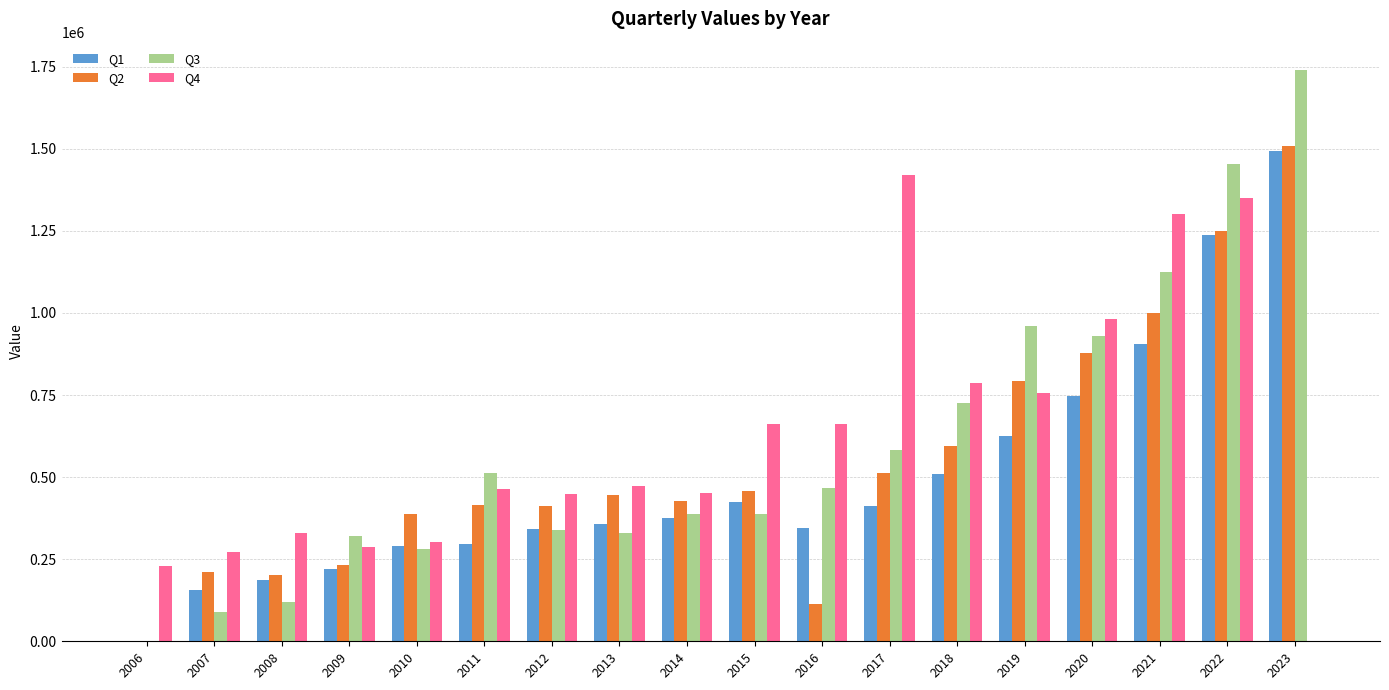

At which category is the sum across all series the highest?

2022